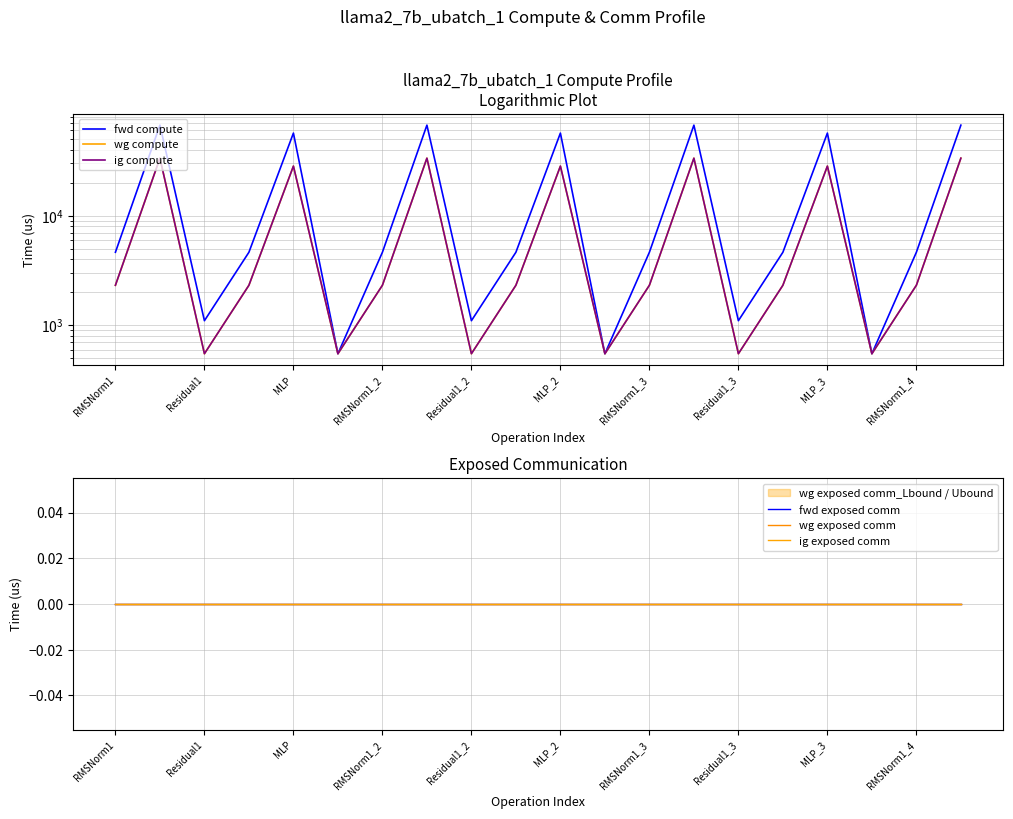

What is the difference between the fwd compute values at 12 and 19?

62160.9